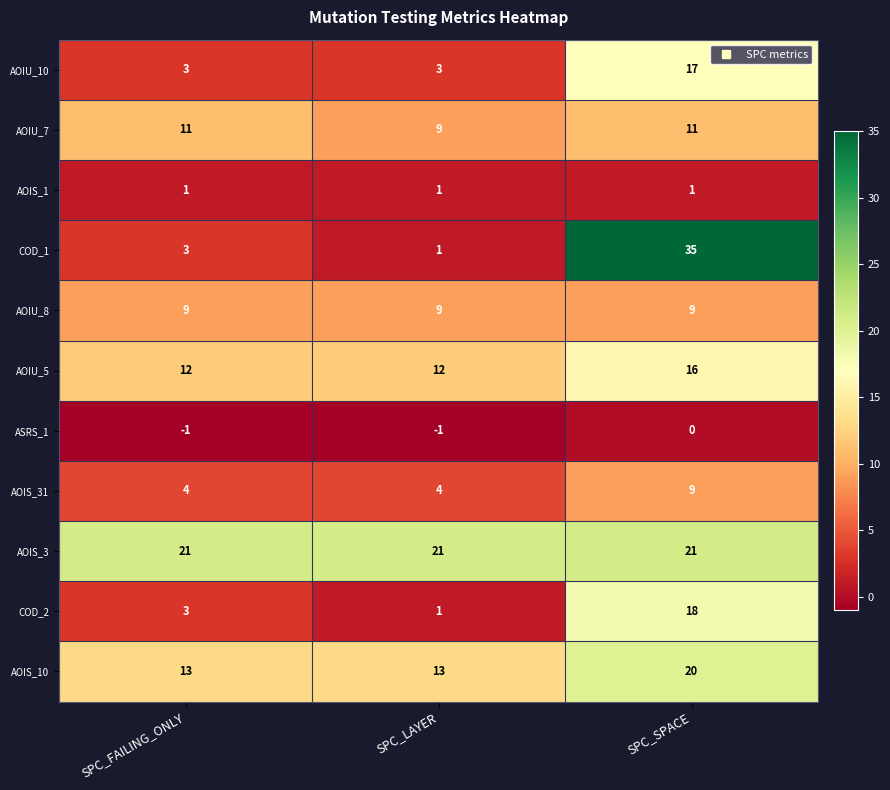

Which series changed the most between SPC_LAYER and SPC_SPACE?

COD_1